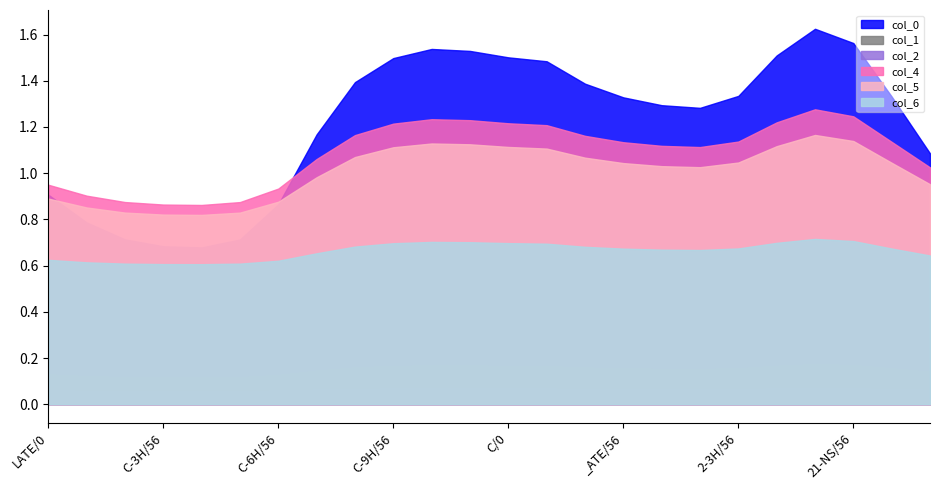

What is the difference between the highest and lowest values at 16?

1.2